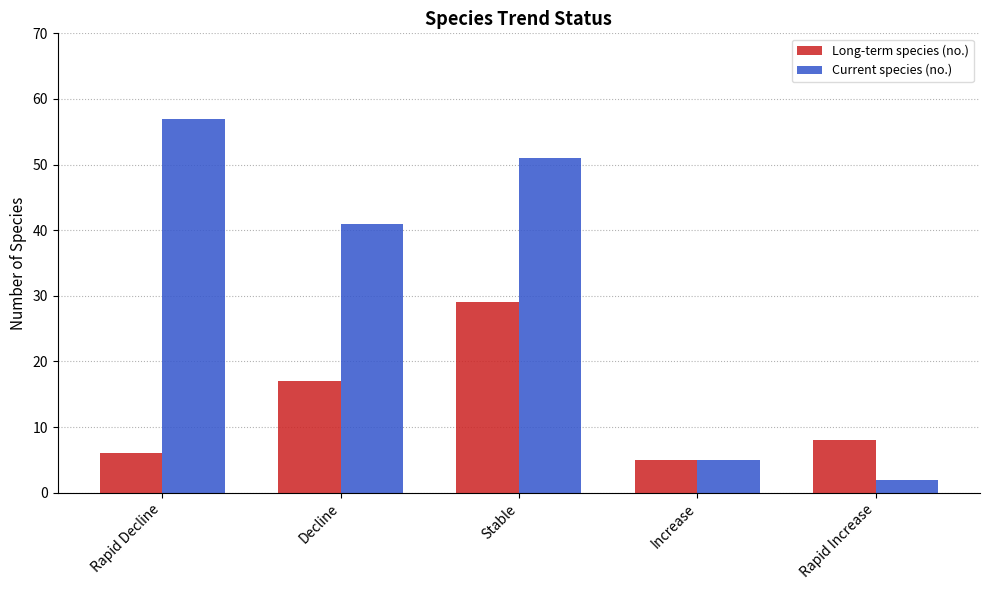

What is the sum of all Long-term species (no.) values?

65